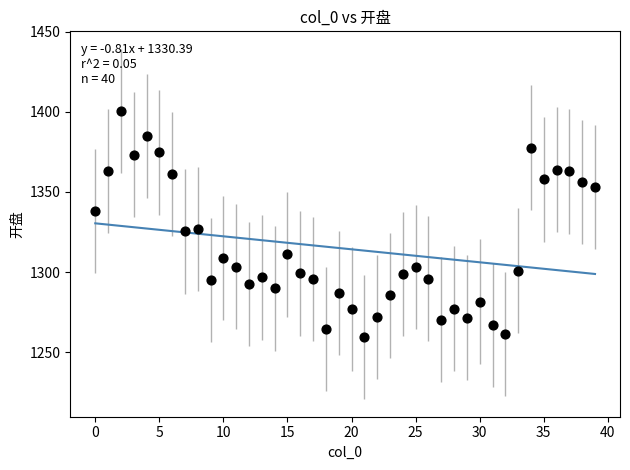

What is the range of Y values (max minus min)?

141.0